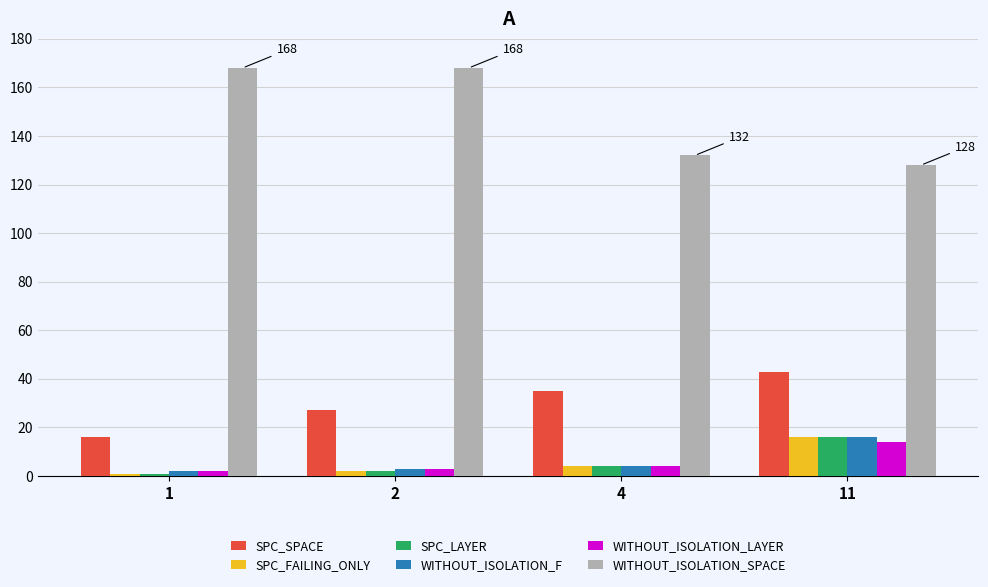

Is it true that WITHOUT_ISOLATION_LAYER equals 14 at 11?

True